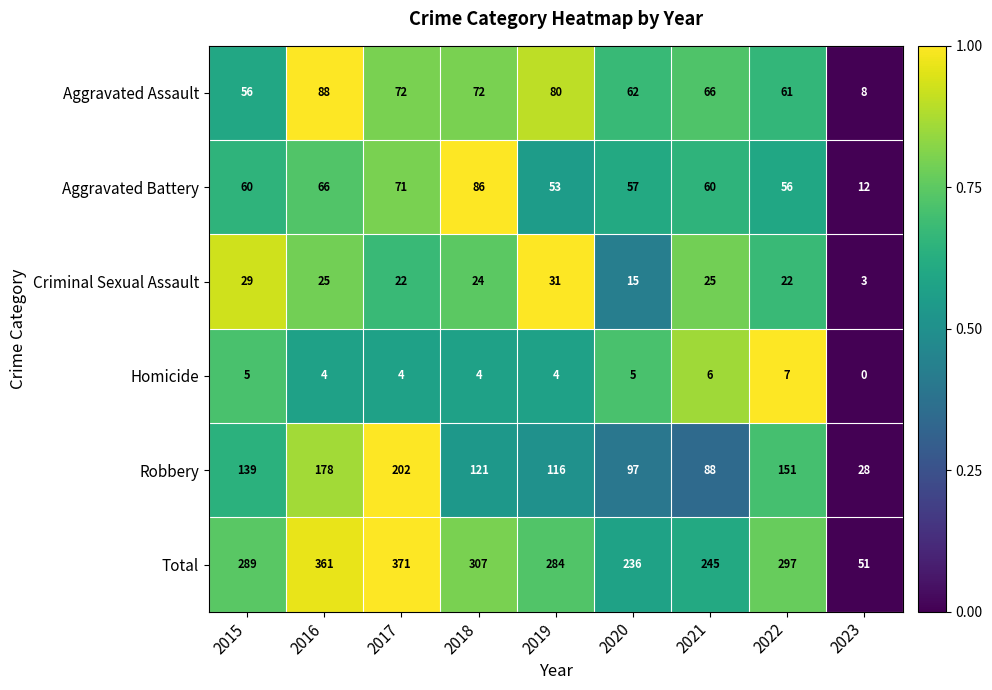

At 2018, list the series in order from largest to smallest.

Total, Robbery, Aggravated Battery, Aggravated Assault, Criminal Sexual Assault, Homicide